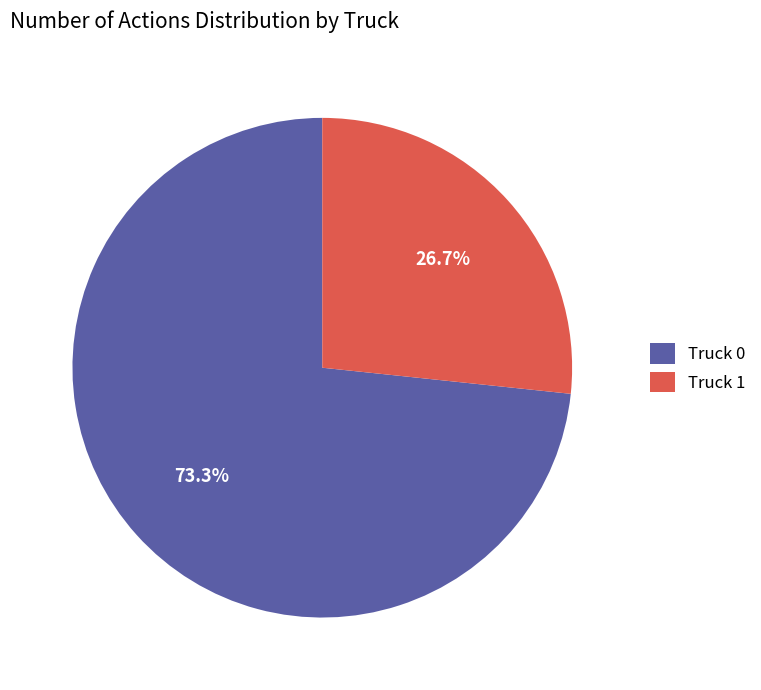

Between Truck 0 and Truck 1, which is larger?

Truck 0